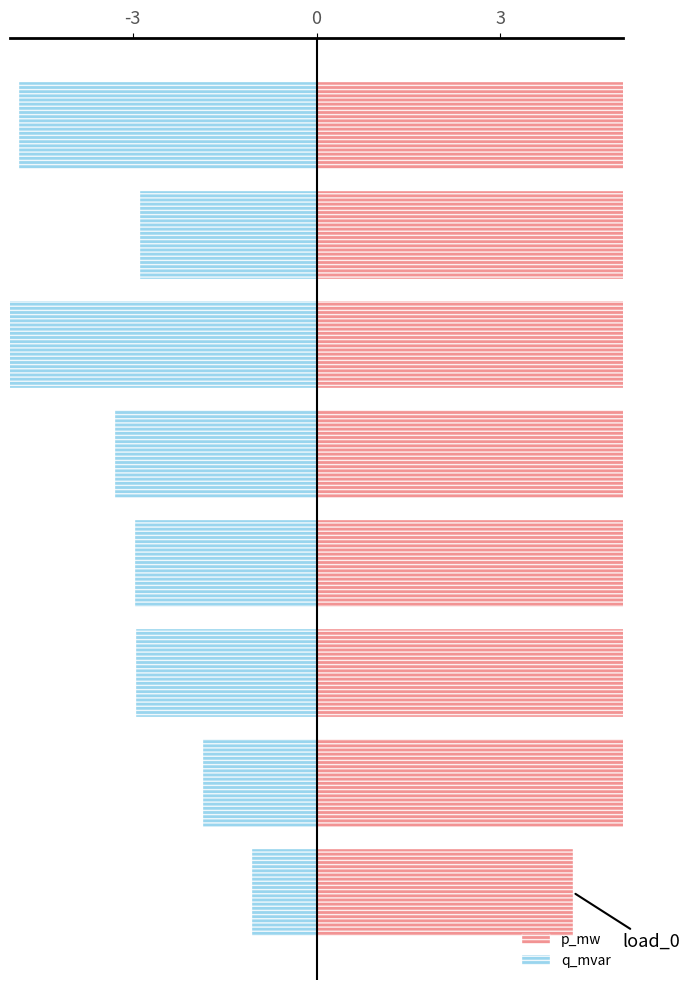

Rank the series by their average value, from lowest to highest.

q_mvar, p_mw